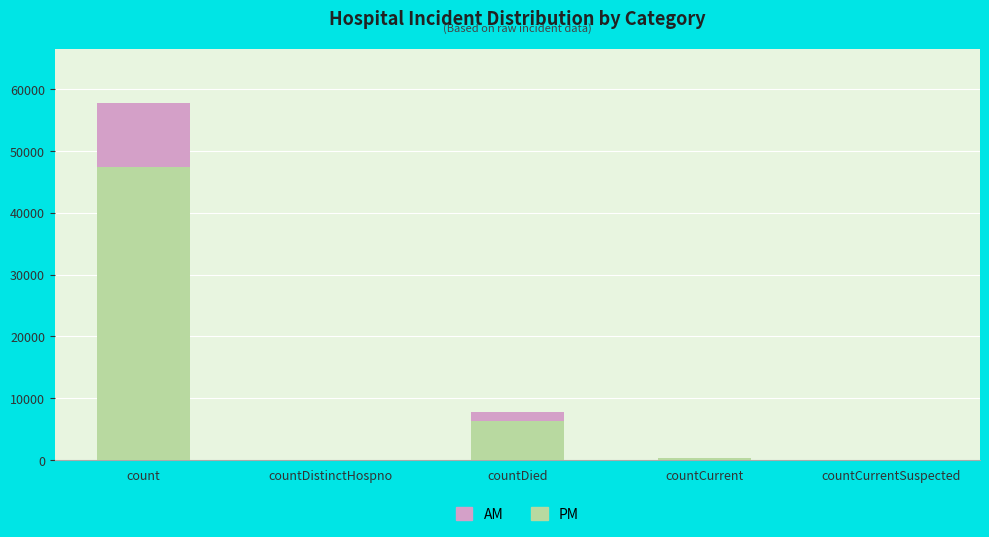

At which category is the sum across all series the highest?

count